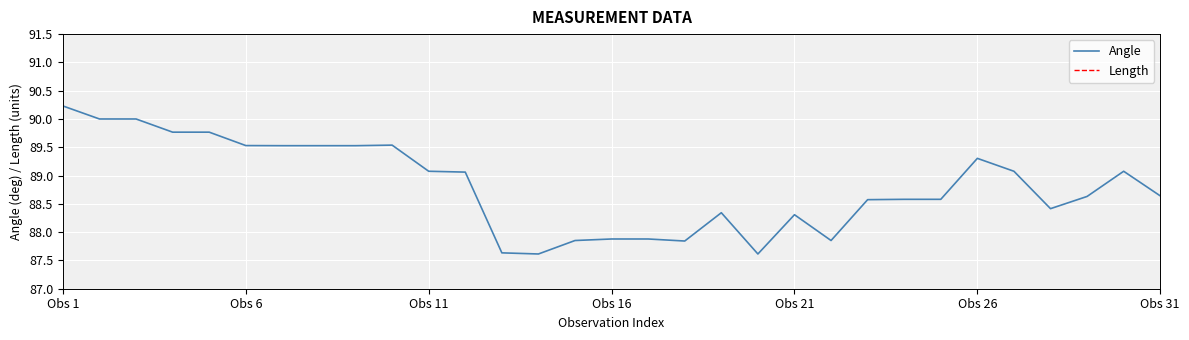

The value of Angle at Obs 6 is 89.5. True or false?

True